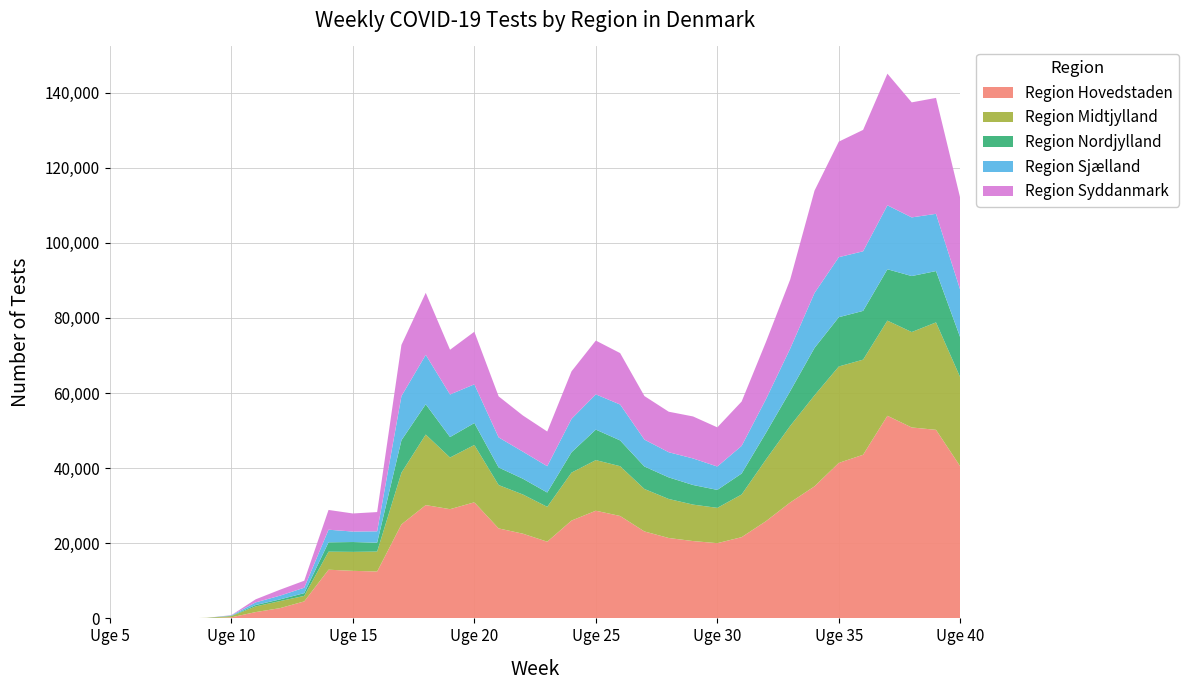

Reading right to left, extract all data points from this chart.

Region Hovedstaden: 40449	50196	50830	53941	43566	41400	35157	30874	25873	21625	20026	20587	21402	23146	27265	28665	26045	20420	22548	23950	30904	29076	30163	25031	12482	12660	12959	4526	2727	1678	285	39	1	3	2	1
Region Midtjylland: 23680	28607	25401	25333	25318	25667	24226	20375	16409	11356	9401	9705	10386	11303	13251	13473	12769	9276	10432	11548	15260	13750	18781	13755	5307	5048	4807	1462	1877	1510	321	118	0	0	2	0
Region Nordjylland: 10615	13662	14906	13673	12982	13119	12620	9254	7093	5578	4780	5222	5751	5984	6865	8123	5412	3810	4193	4677	5839	5449	8061	8639	2370	2620	2486	732	445	369	85	0	0	0	0	0
Region Sjælland: 12632	15240	15617	17024	15866	15977	14624	11341	8963	7358	6224	7065	6696	7159	9556	9379	8886	7008	7207	8006	10304	11337	13156	11753	3022	2787	3358	1447	997	706	95	0	0	0	0	0
Region Syddanmark: 24443	30863	30623	35043	32318	30761	27251	18397	15229	11810	10429	11184	10786	11596	13690	14318	12661	9237	9626	10928	14004	11905	16512	13630	5124	4817	5260	1862	1578	812	72	0	0	0	0	0